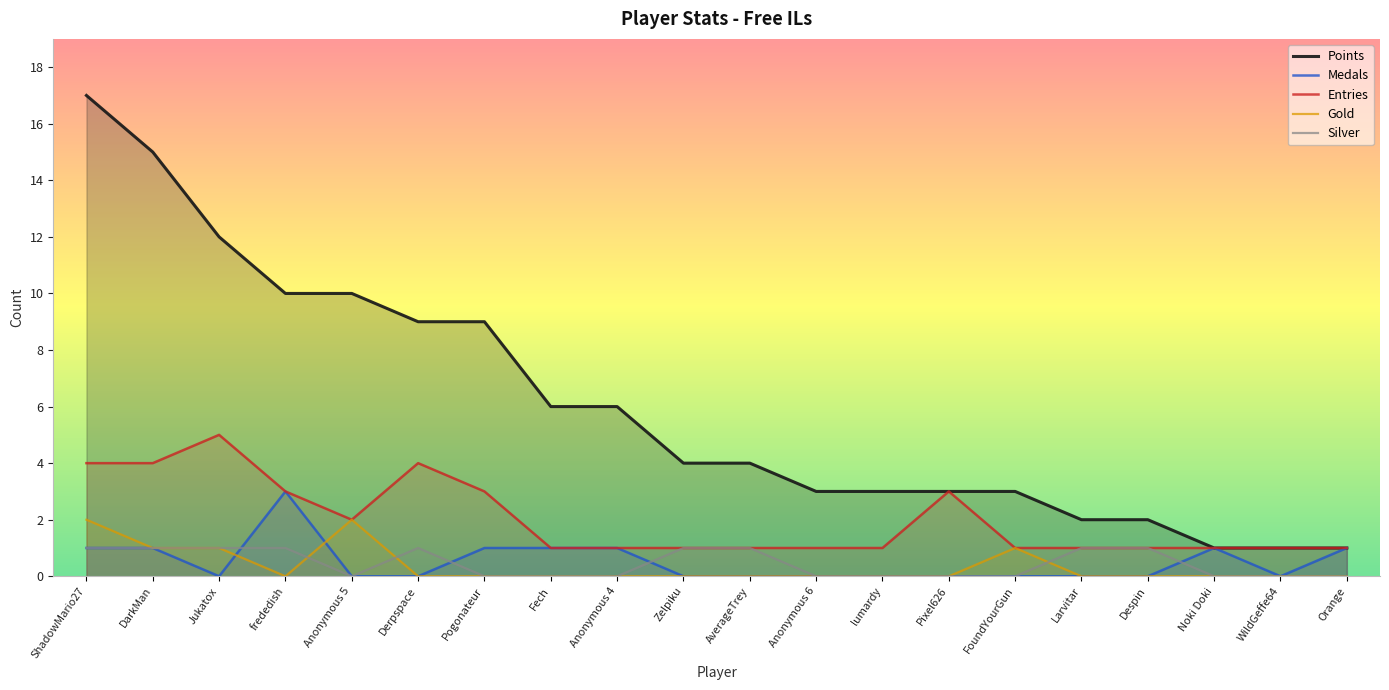

How many lines are shown in the chart?

5